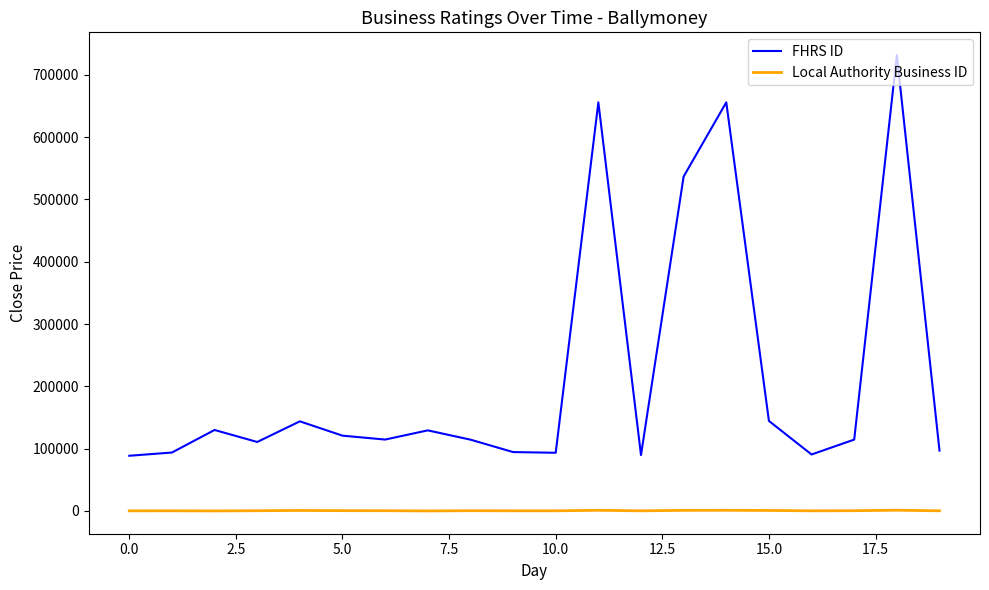

Which series has the largest range (max minus min)?

FHRS ID